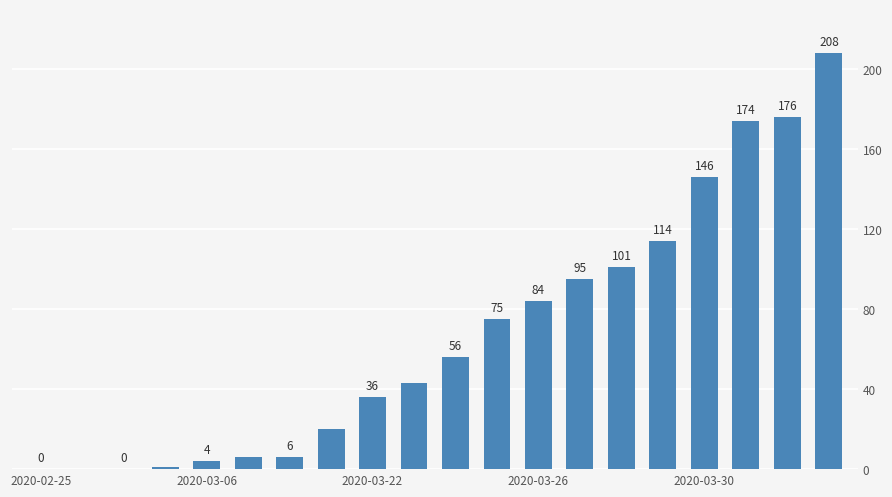

What is the greatest value displayed?

208